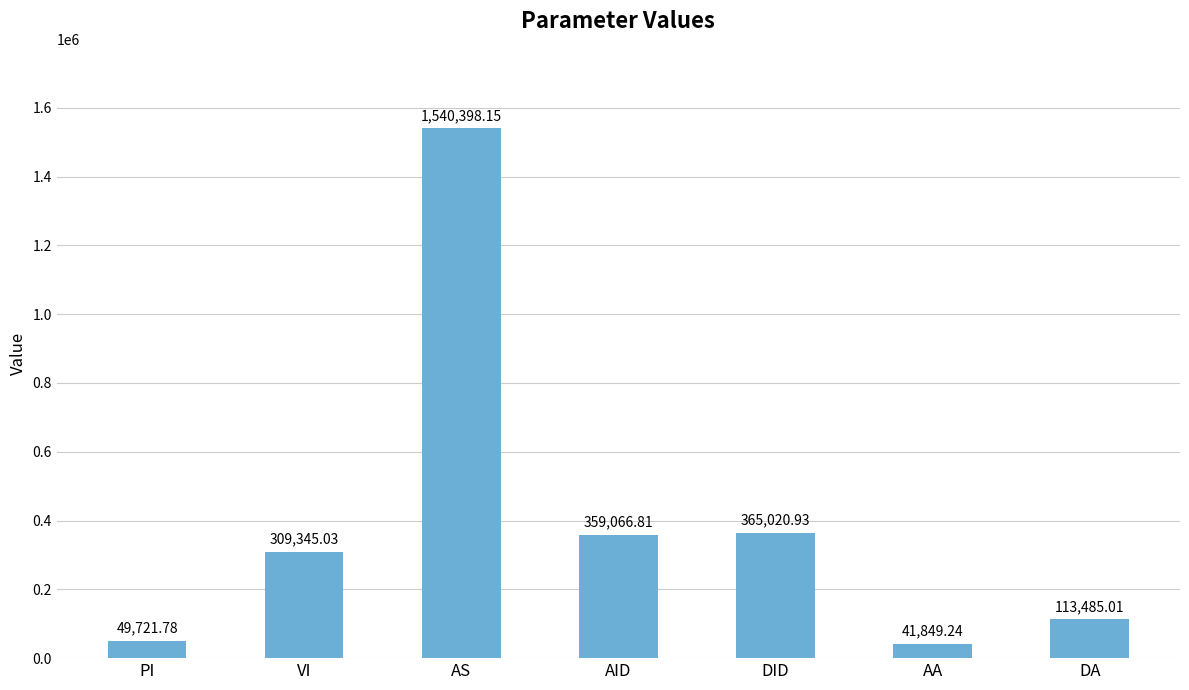

Is it true that the value at DID is 593805.8?

False